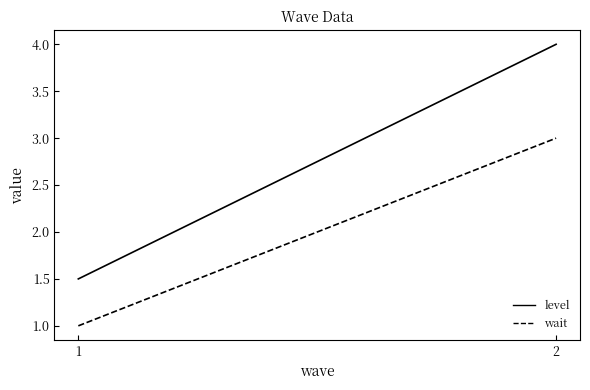

Reading left to right, transcribe all the data shown in this chart.

level: 1.5	4.0
wait: 1.0	3.0